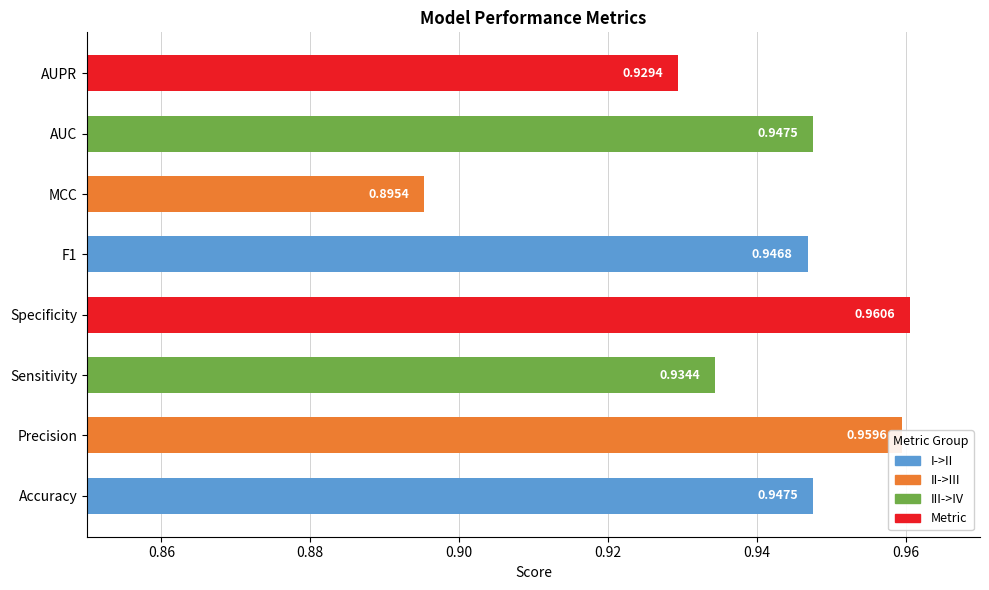

At which label is the value closest to 0?

MCC